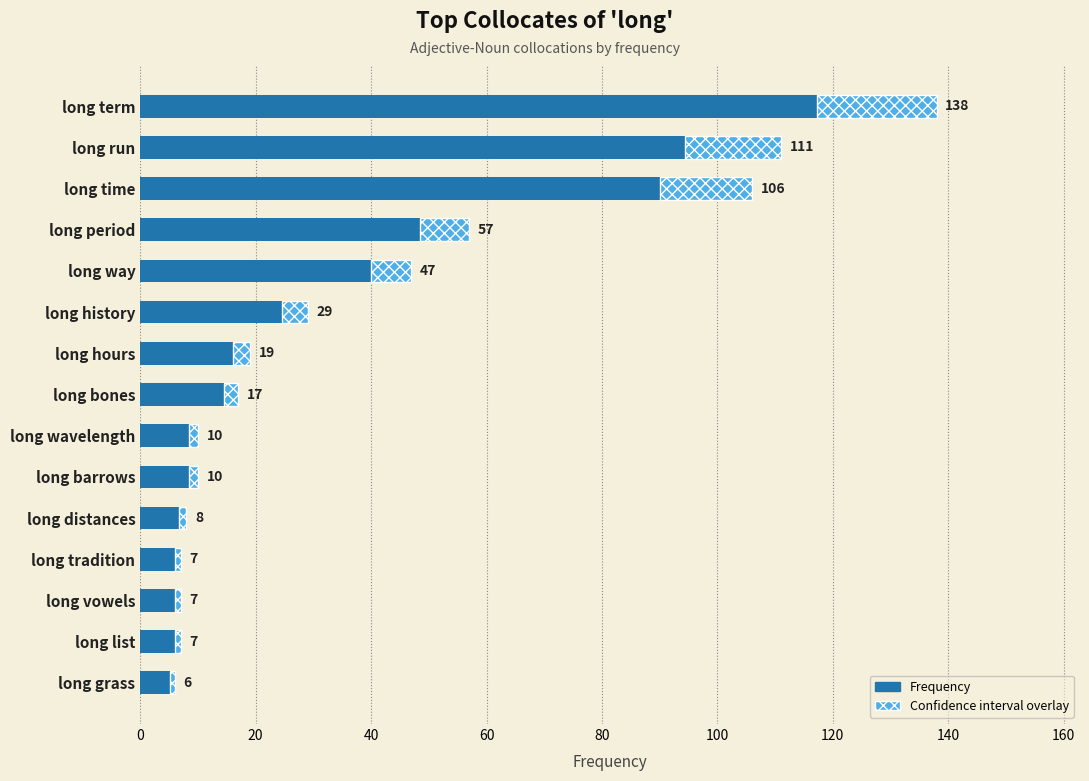

List the series in order of their peak value, highest first.

Frequency, Confidence interval overlay